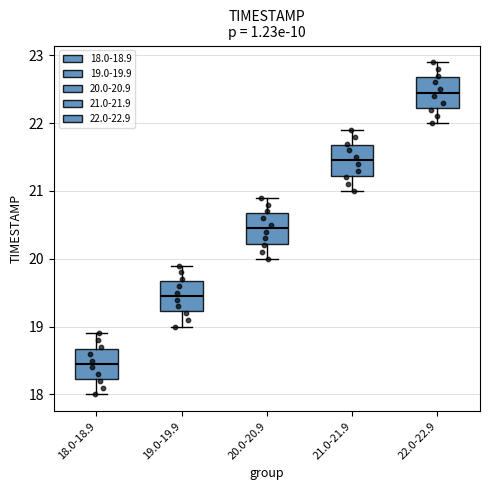

Where is the upper edge of the box for 22.0-22.9 on the y-axis? The values are not printed on the chart, so give them approximately, as read against the axis.

22.7